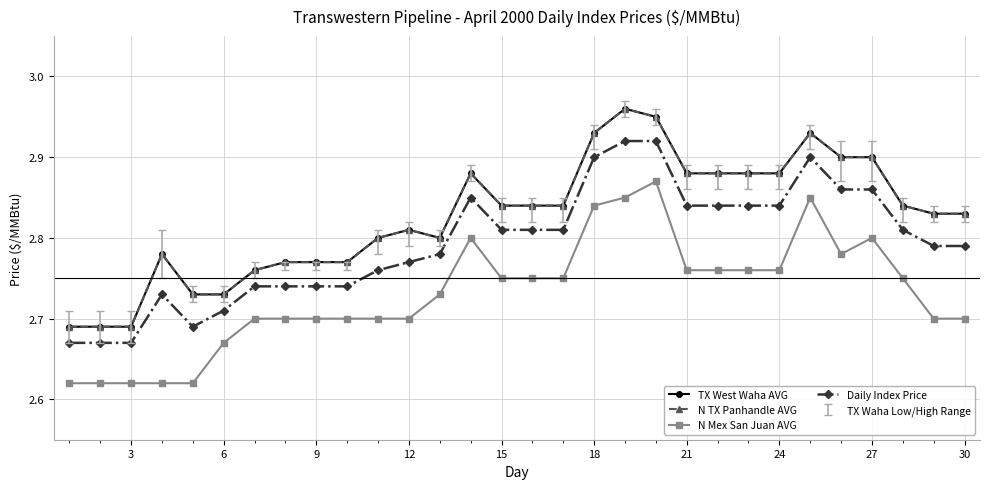

How many N TX Panhandle AVG values are between 2 and 3?

30